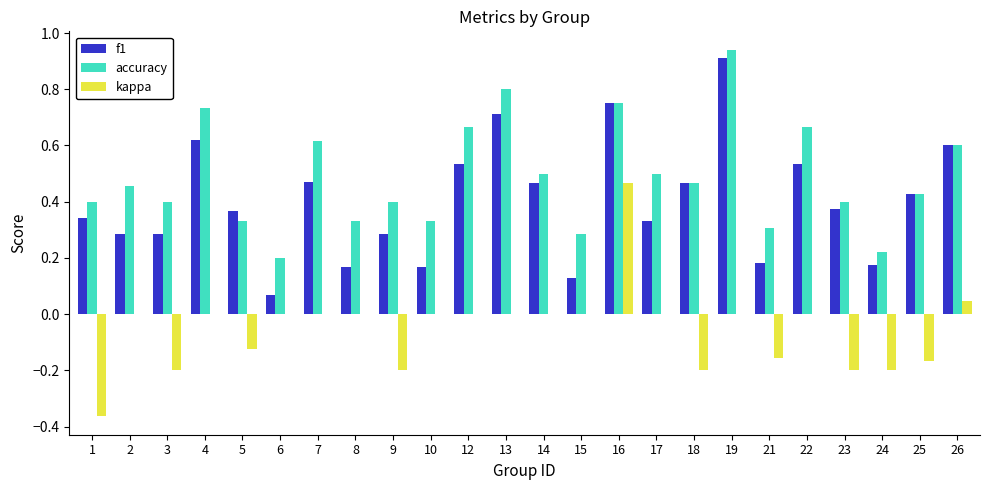

Which category has the highest value across all series?

19